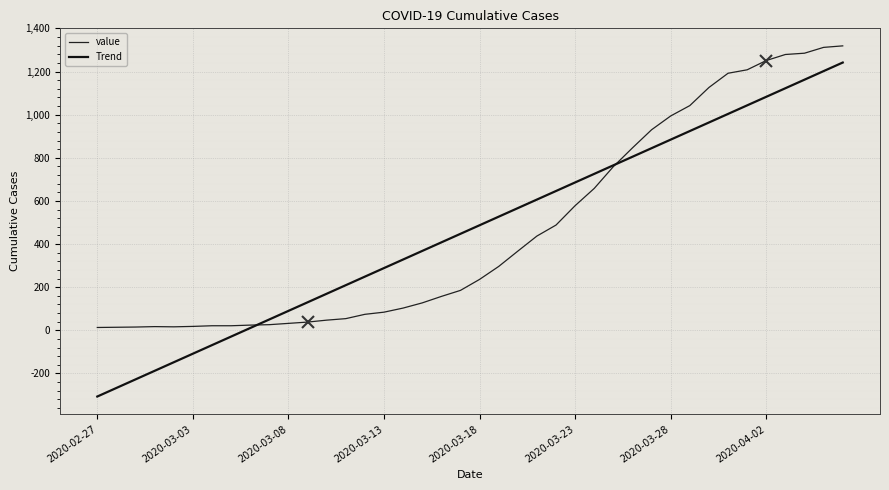

What are all the series names shown in the legend?

value, Trend